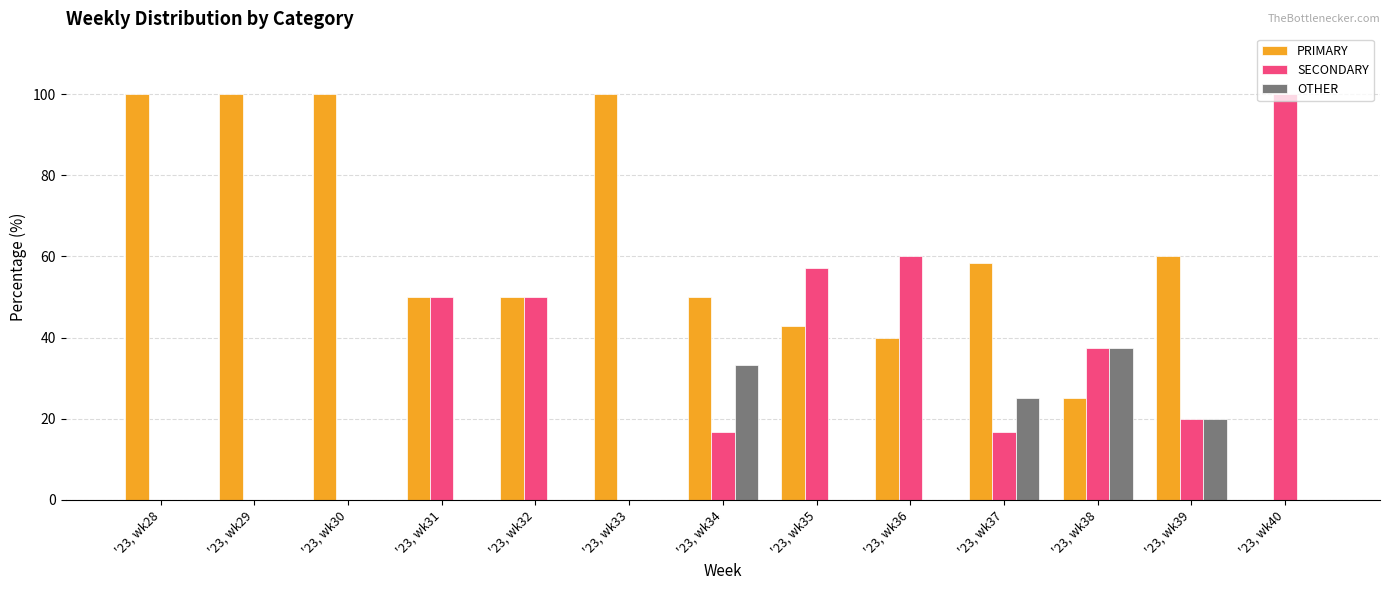

Reading right to left, extract all data points from this chart.

PRIMARY: 0.0	60.0	25.0	58.3	40.0	42.9	50.0	100.0	50.0	50.0	100.0	100.0	100.0
SECONDARY: 100.0	20.0	37.5	16.7	60.0	57.1	16.7	0.0	50.0	50.0	0.0	0.0	0.0
OTHER: 0.0	20.0	37.5	25.0	0.0	0.0	33.3	0.0	0.0	0.0	0.0	0.0	0.0